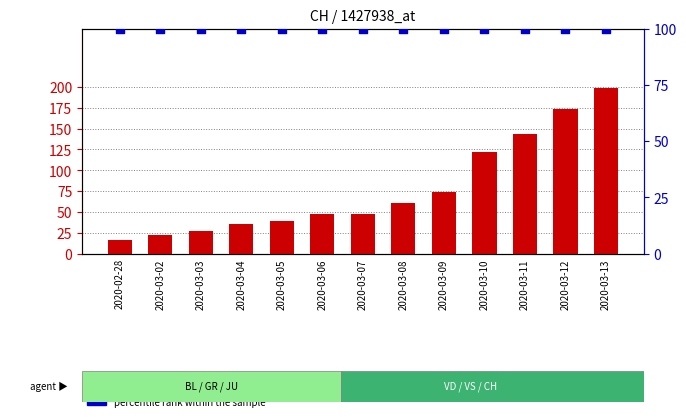

Is the value of percentile rank within the sample at 2020-03-05 greater than the value of count at 2020-02-28?

Yes